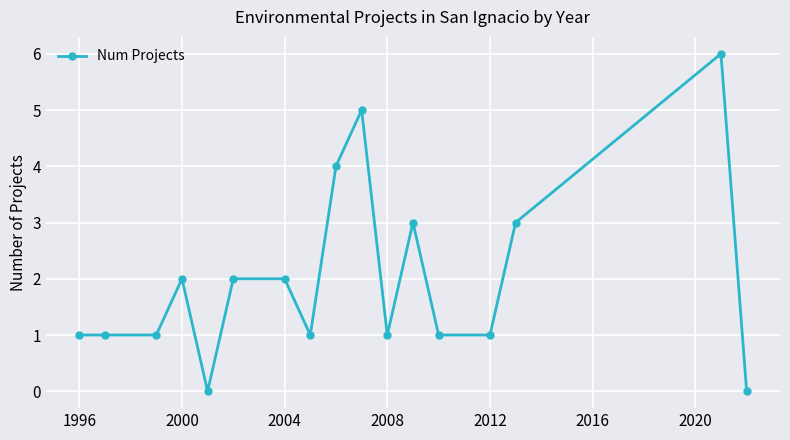

True or false: the data has more than 2 interior local peaks.

True